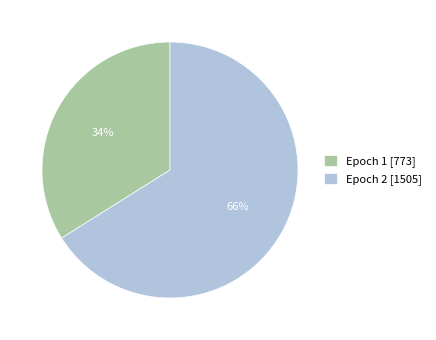

To the nearest percent, what is the difference between the largest and smallest slice percentages?

32%